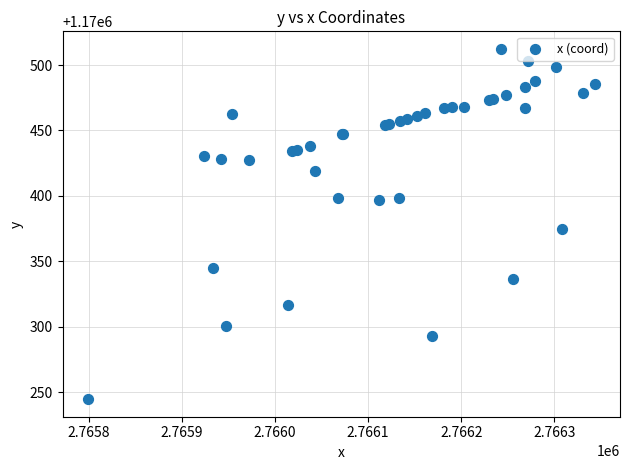

What Y value in the scatter plot is closest to 1170378?

1170374.8